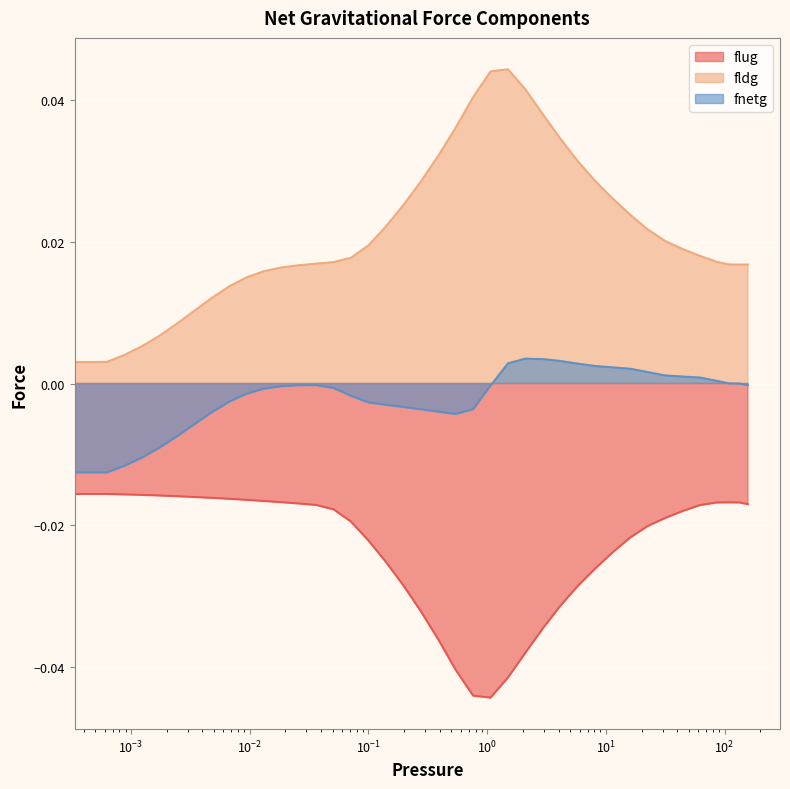

What is the label of the 7th point from the left?

0.0033909